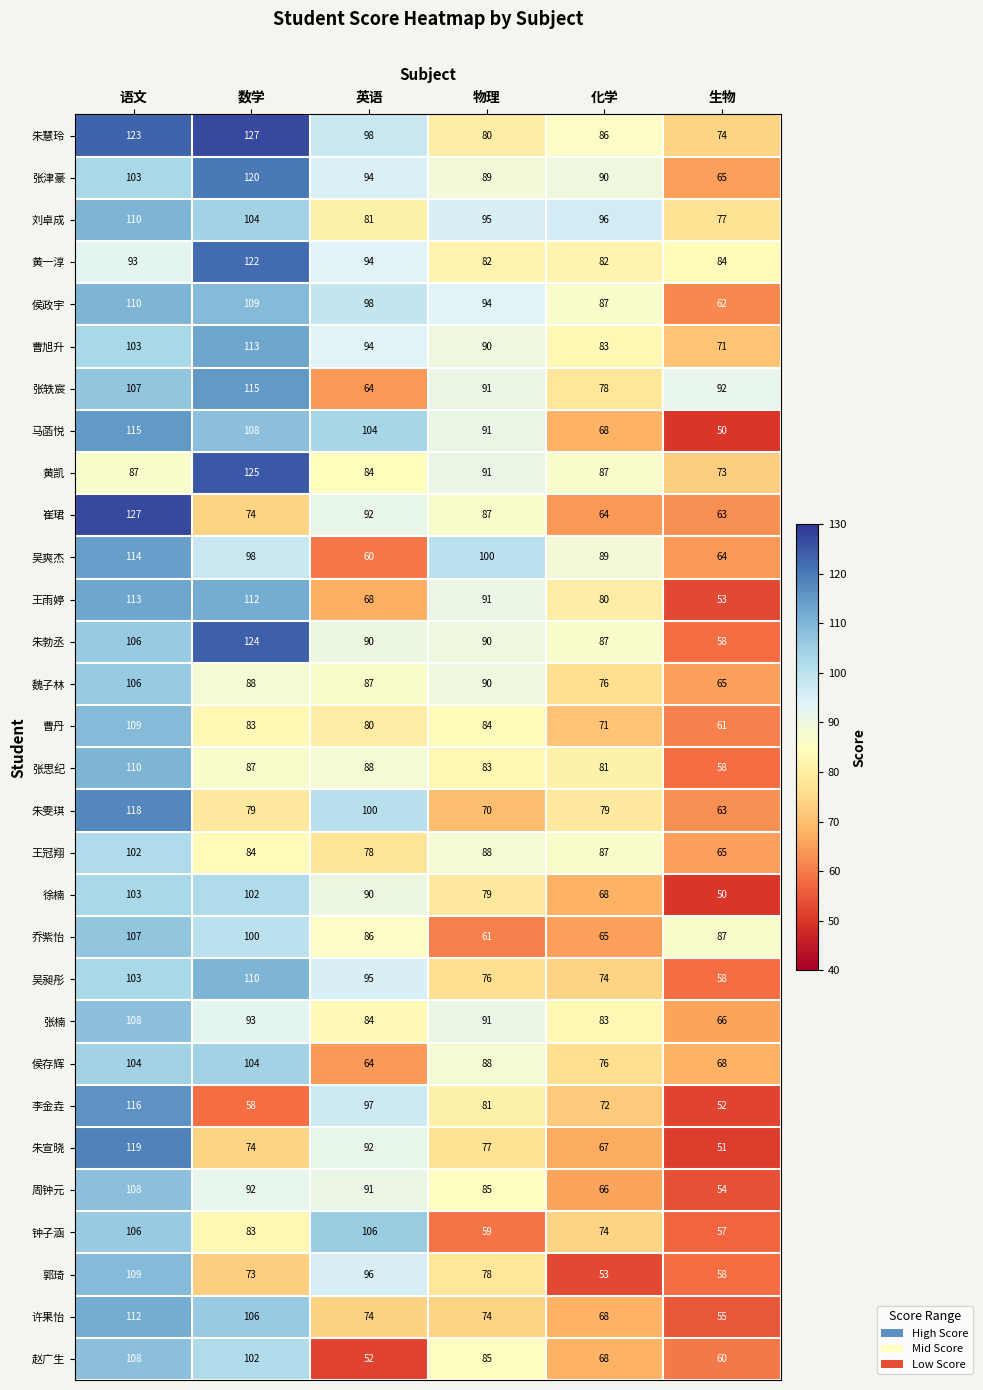

How many categories are shown in the chart?

6